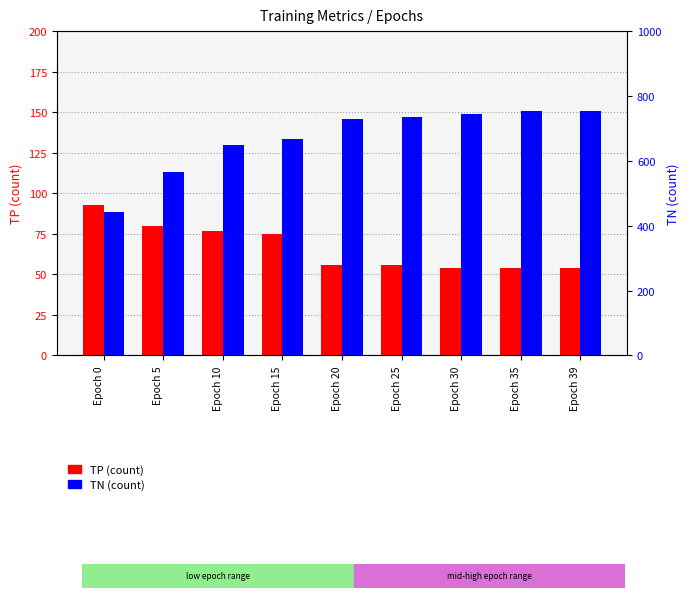

The value of TN at Epoch 10 is 351. True or false?

False